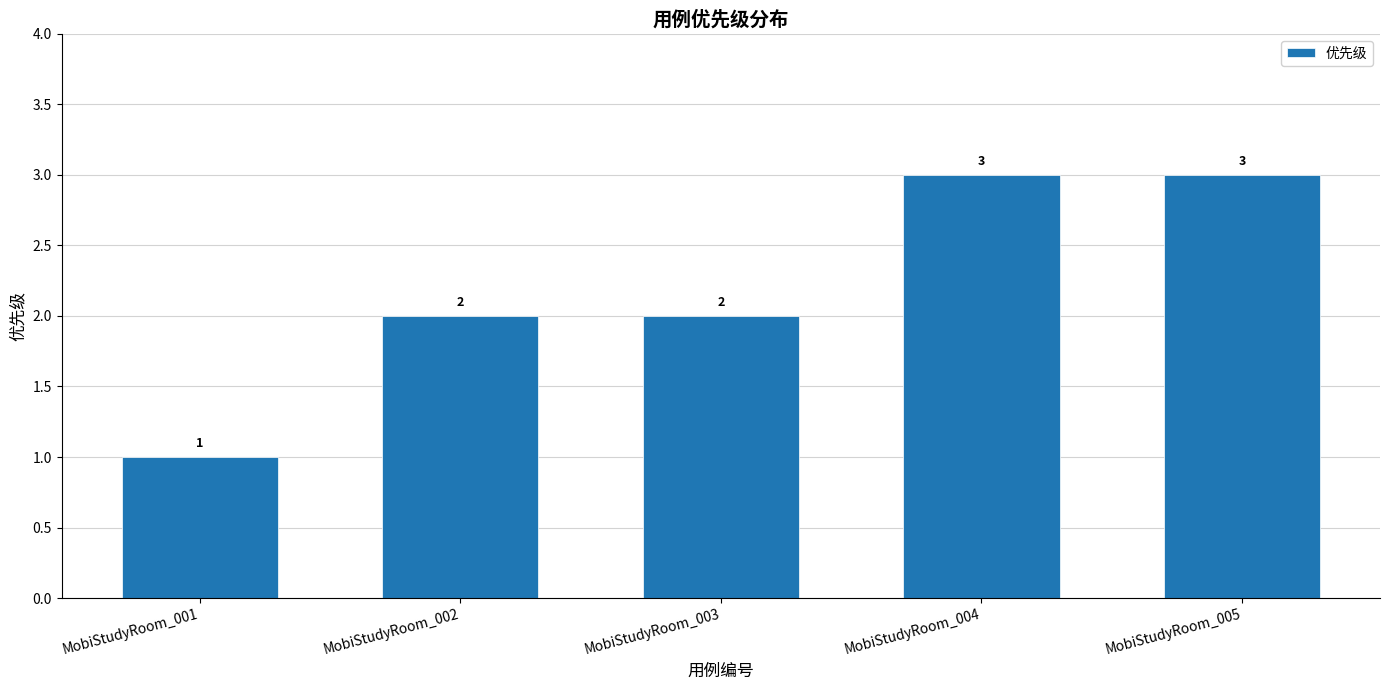

True or false: the data shows 3 at MobiStudyRoom_002.

False